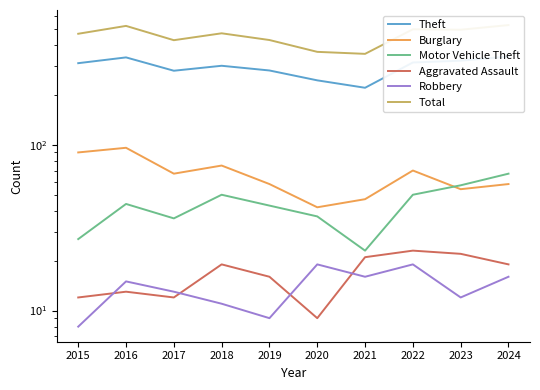

Where is the first local minimum for Theft?

2017